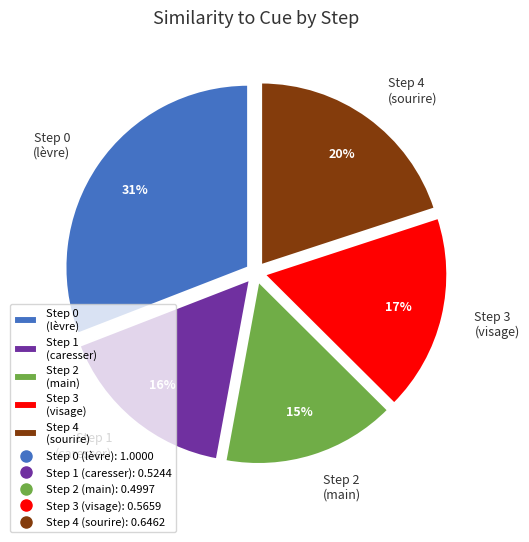

To the nearest percent, what percentage of the pie is Step 3 (visage)?

17%